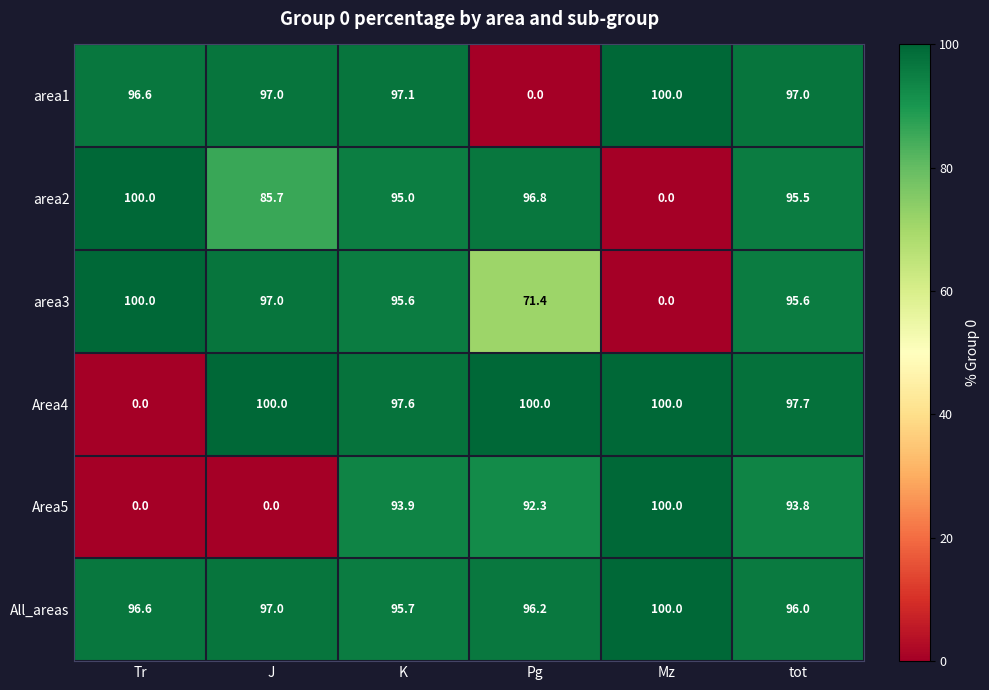

Count the number of categories in the chart.

6